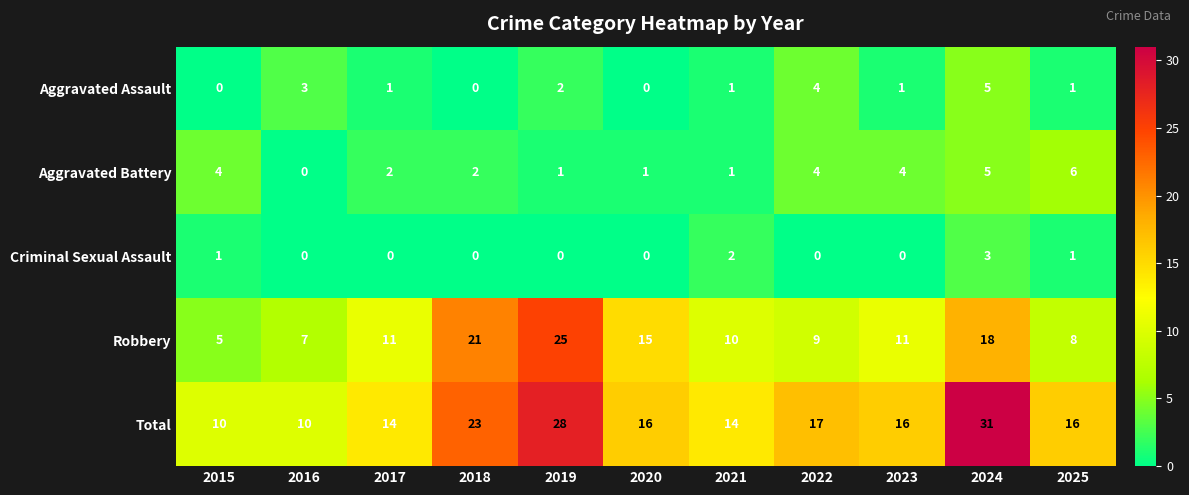

What is the difference between the highest and lowest values at 2016?

10